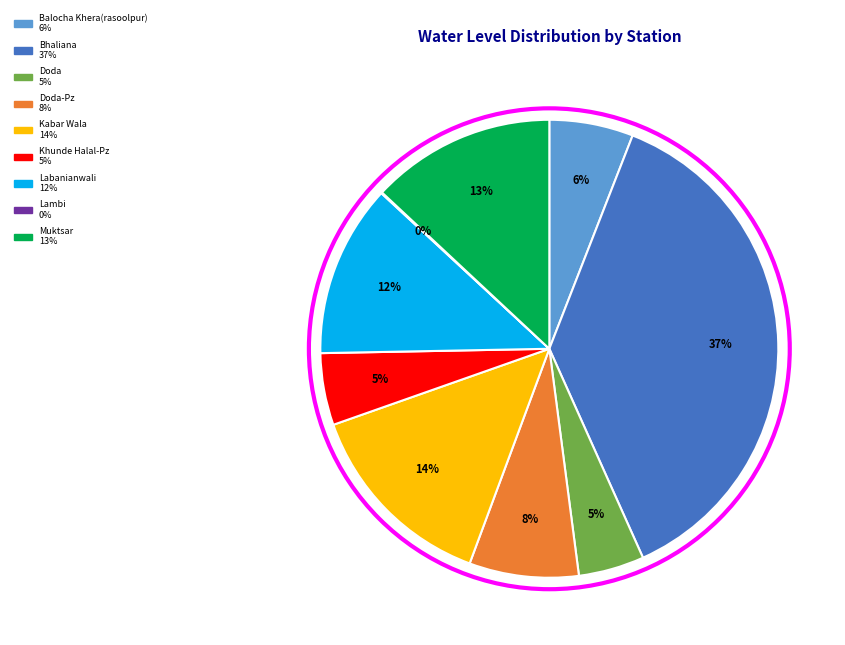

Does any single category account for the majority?

No